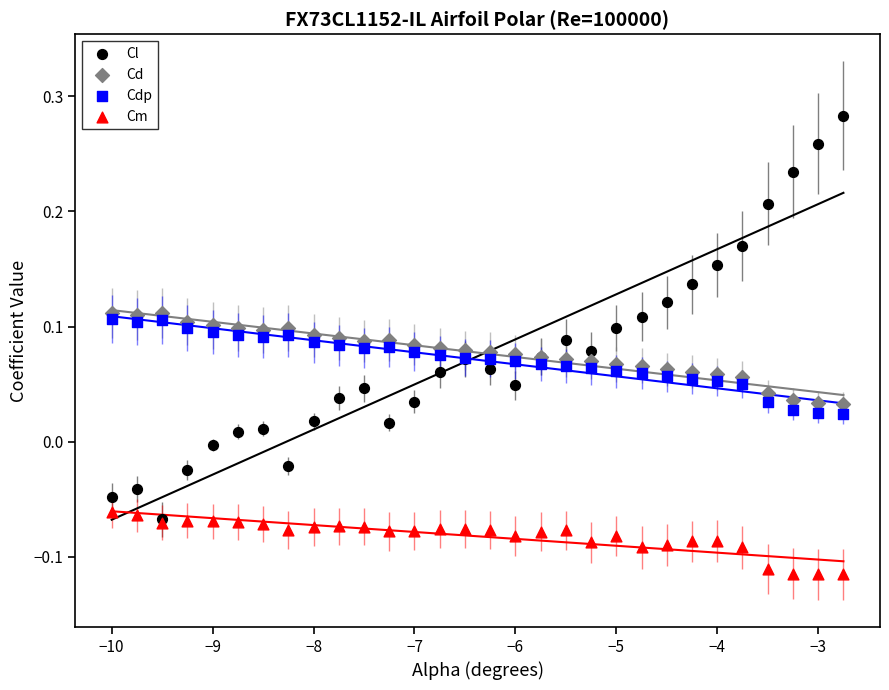

Which series has the widest spread of Y values?

Cl